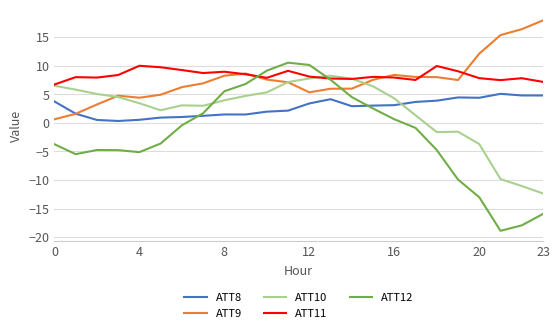

What is the greatest value displayed?

18.0